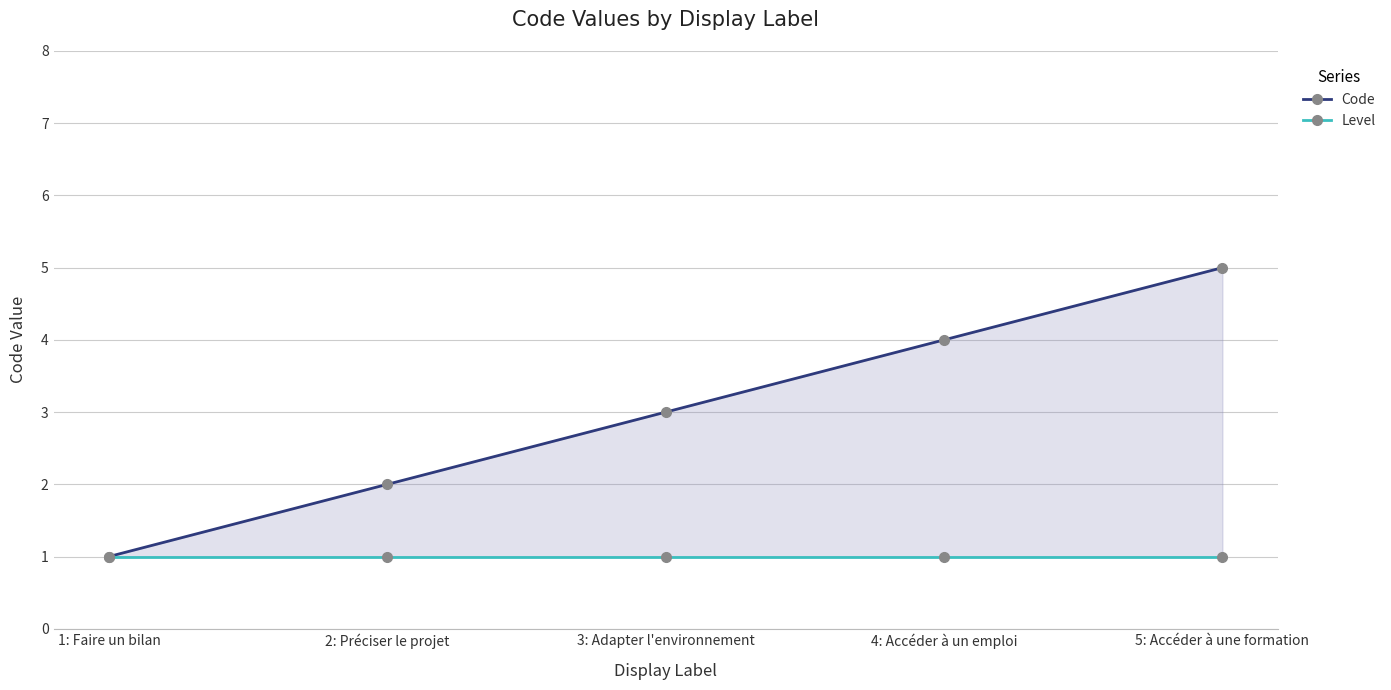

List the series in order of their overall mean, highest first.

Code, Level